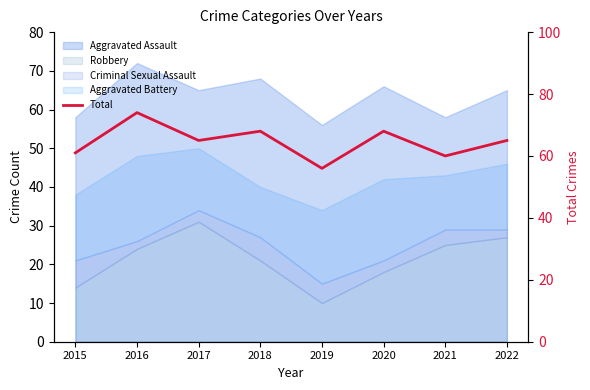

List the labels in order of value, largest first.

2016, 2018, 2020, 2017, 2022, 2015, 2021, 2019